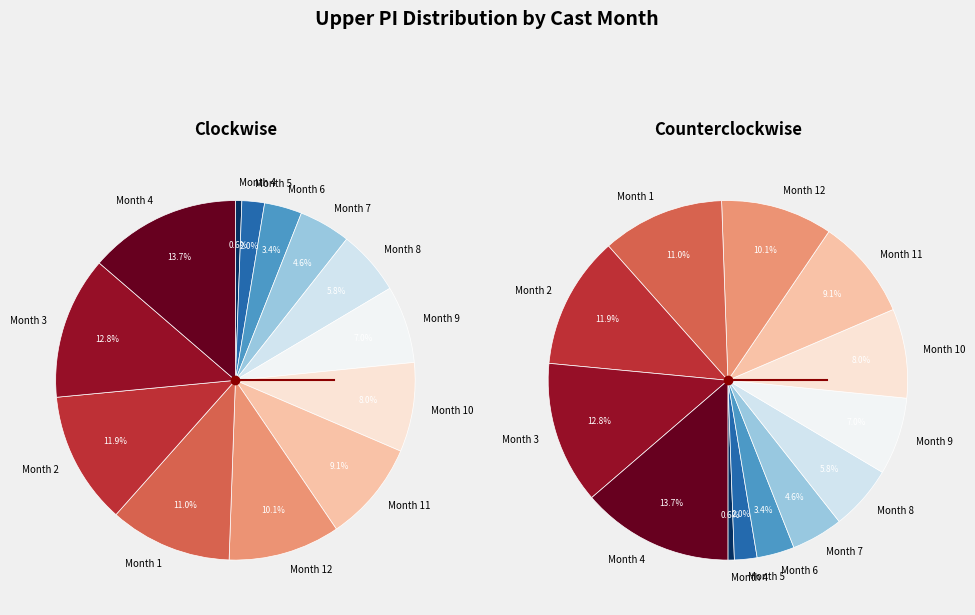

Does any single category account for the majority?

No